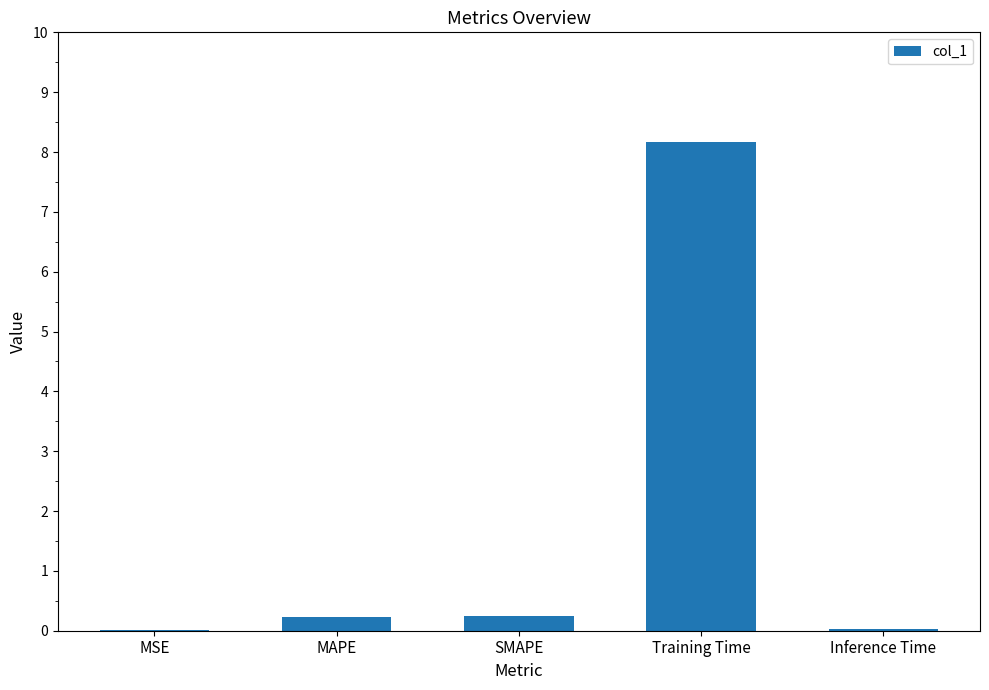

Between MAPE and Training Time, which is larger?

Training Time